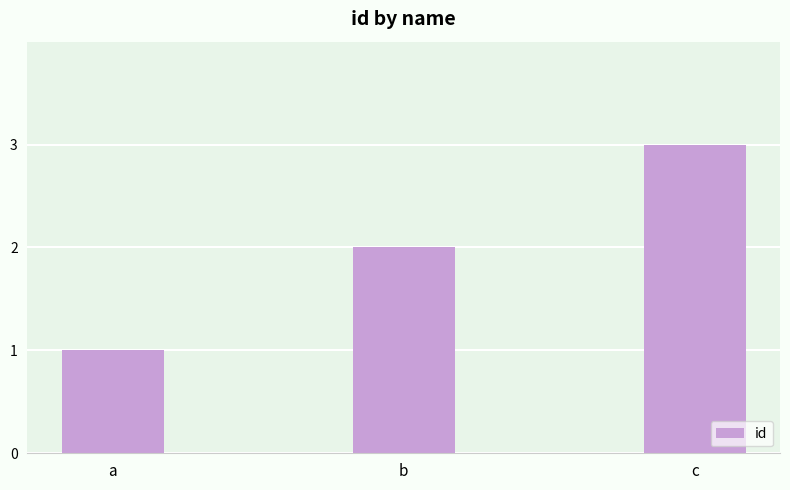

How many bars are there in total?

3